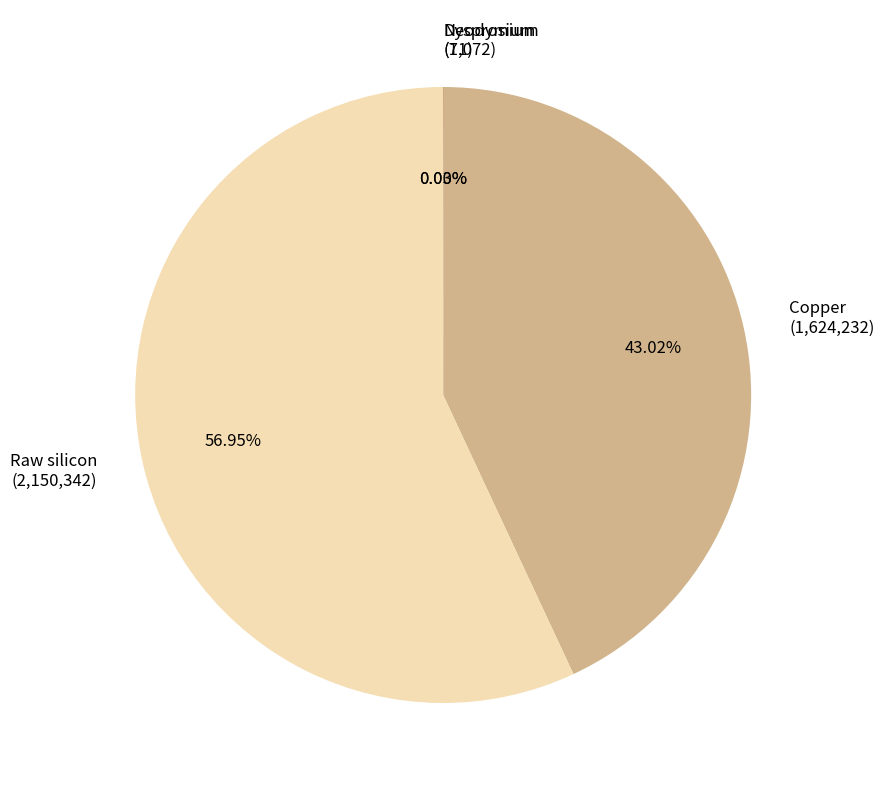

Is there any slice that represents more than half of the pie?

Yes